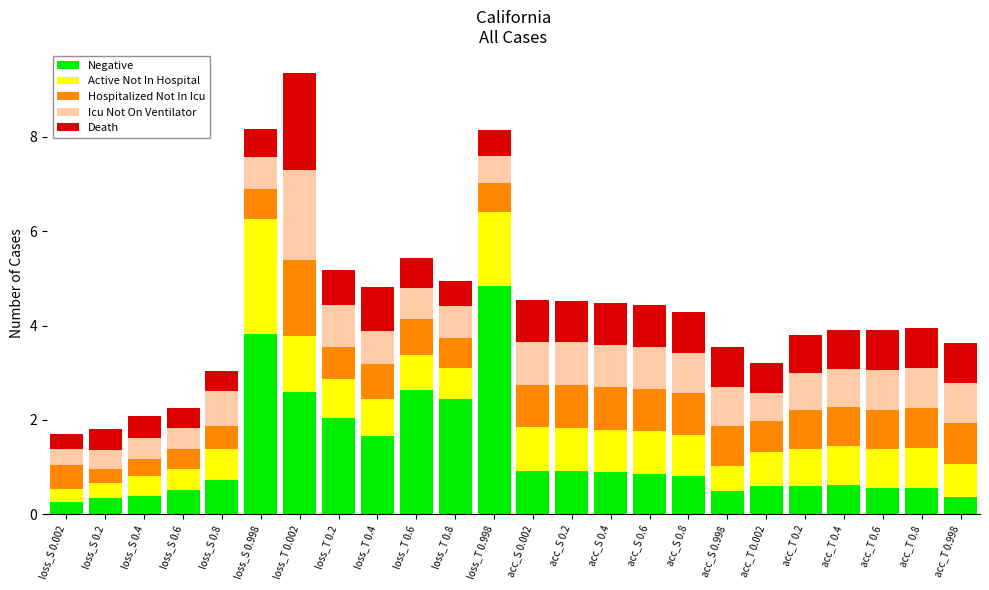

At which label does Negative reach its peak?

loss_T 0.998